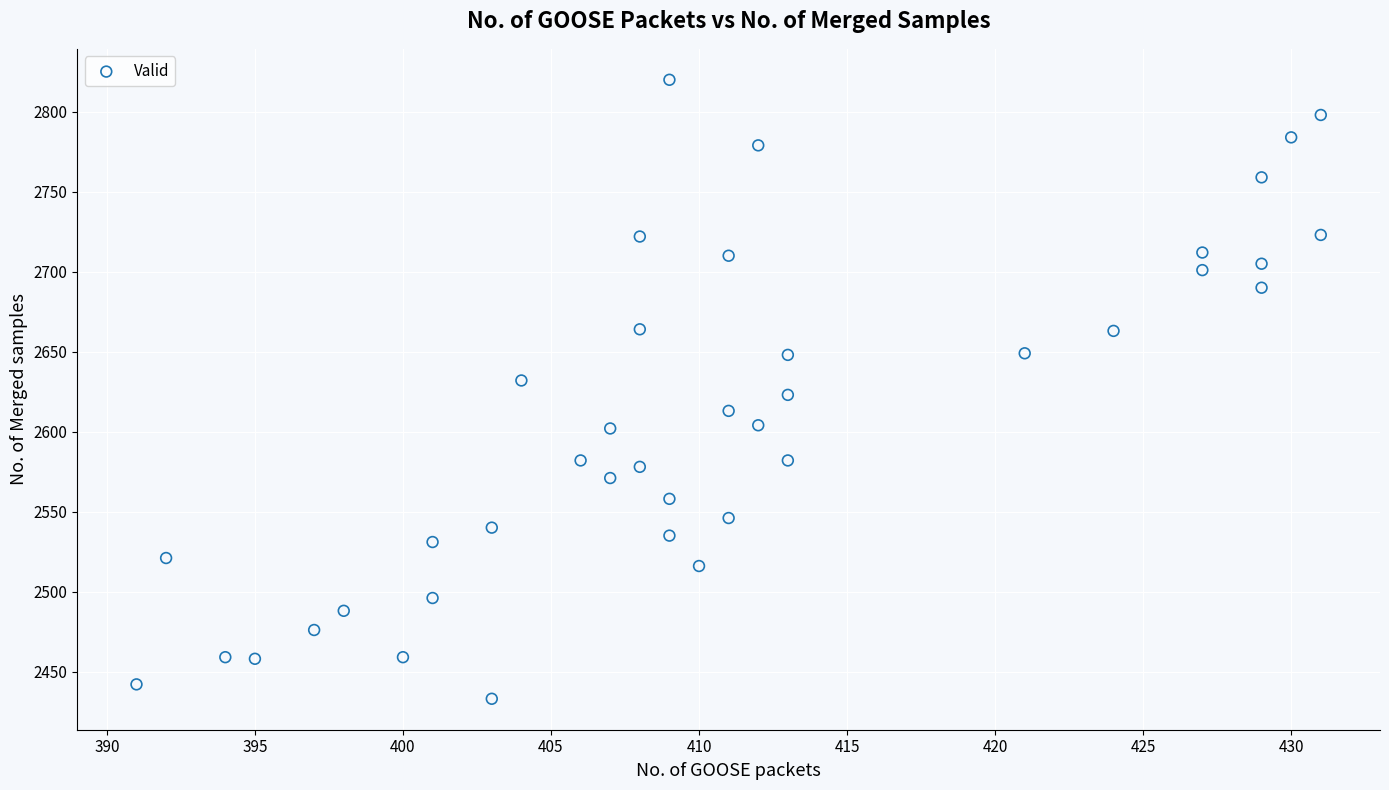

What is the range of X values (max minus min)?

40